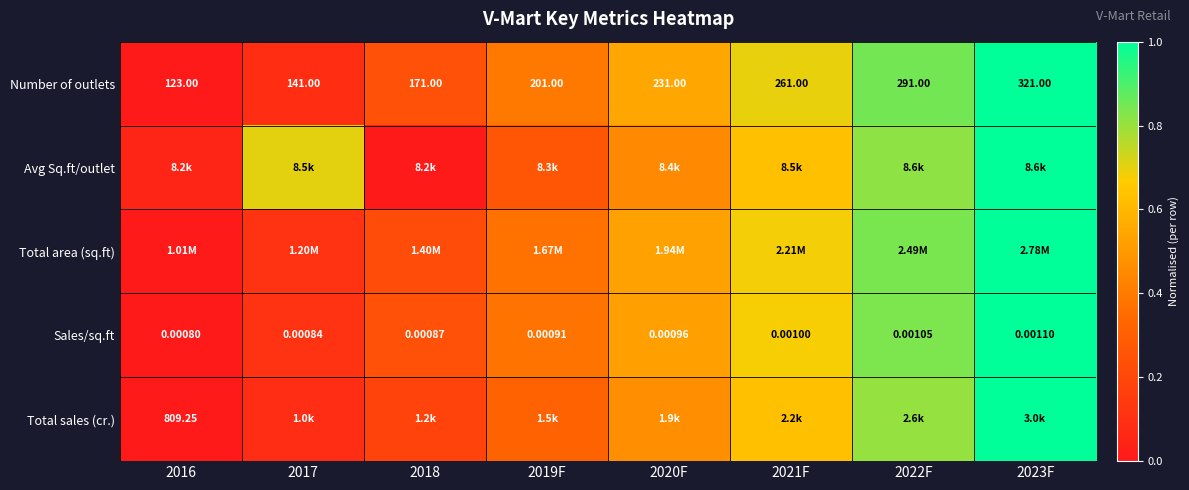

At how many categories does at least one series exceed 0?

8